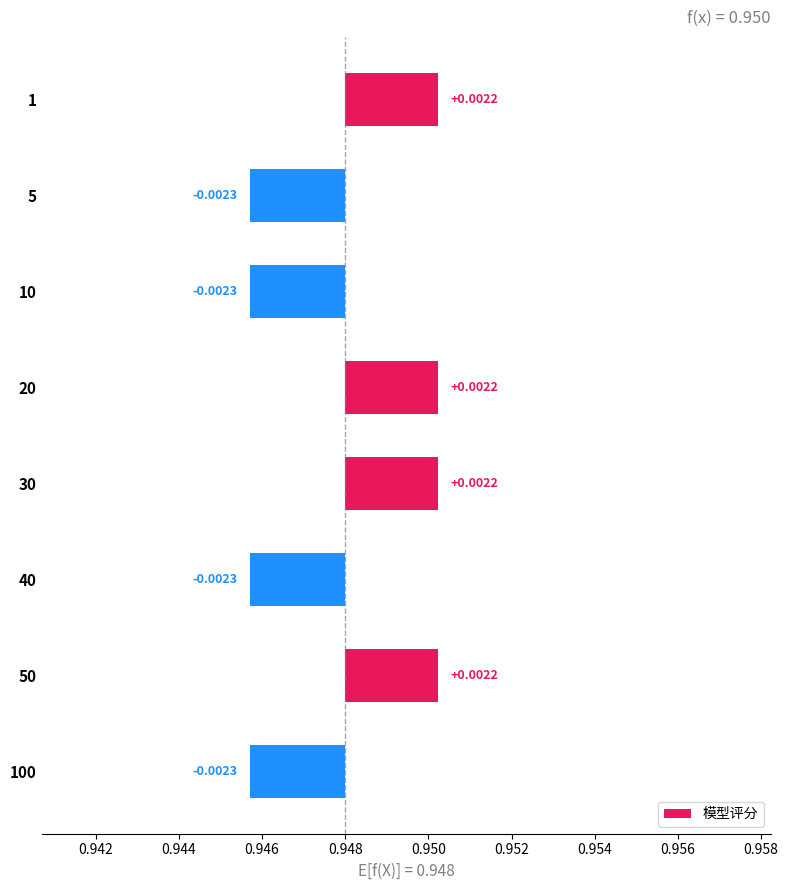

Are the bars horizontal?

Yes